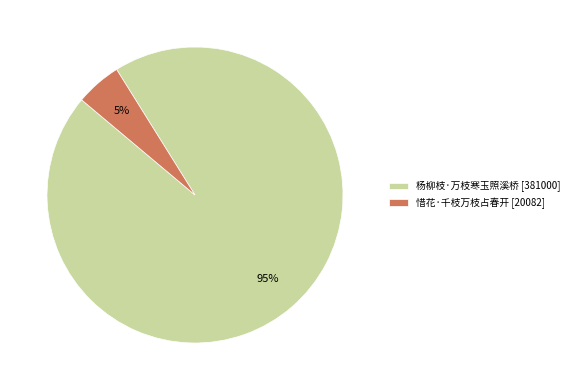

What is the smallest slice in the pie chart?

惜花·千枝万枝占春开